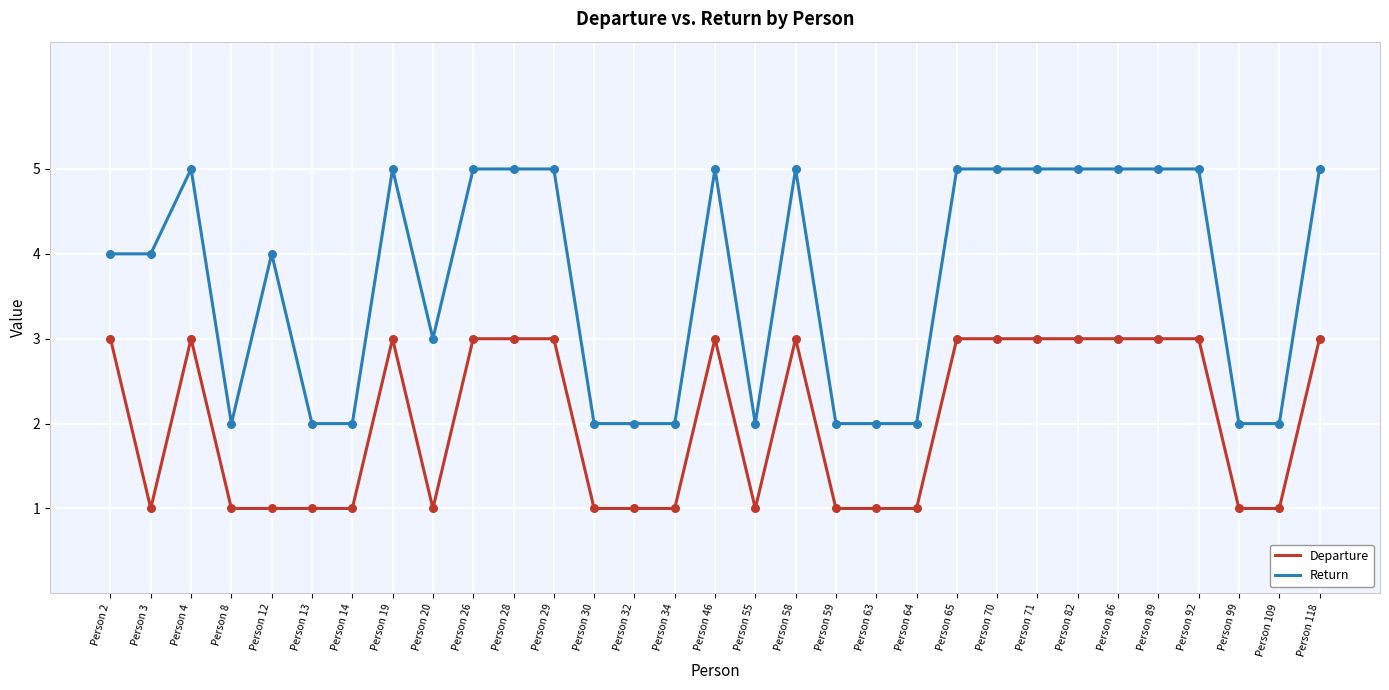

Which series has the largest total across all categories?

Return